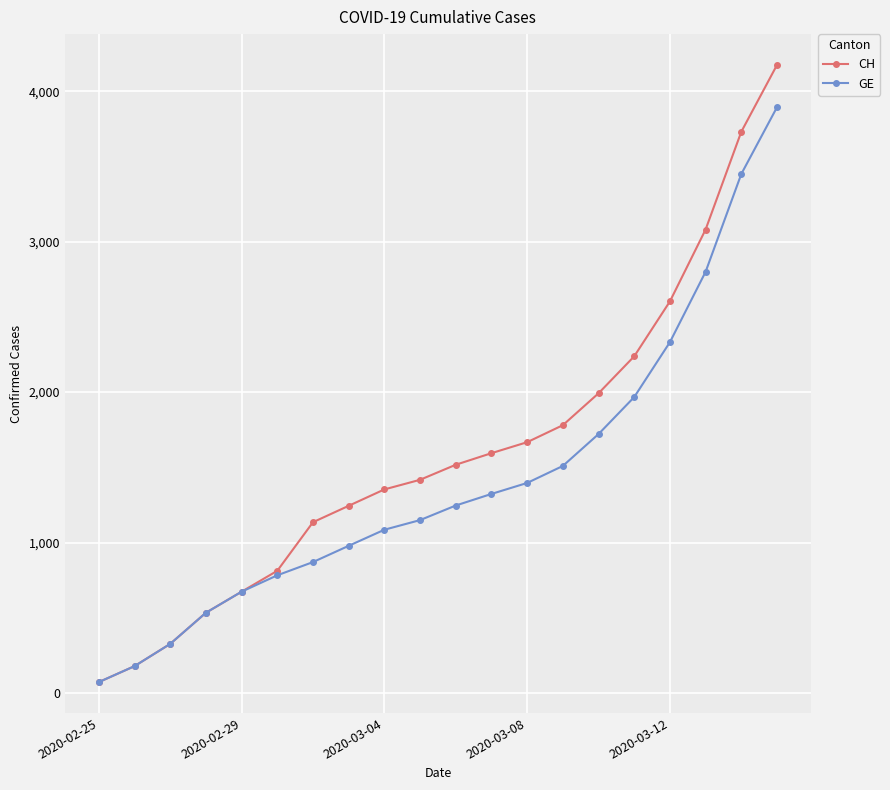

List the series in order of their overall mean, lowest first.

GE, CH